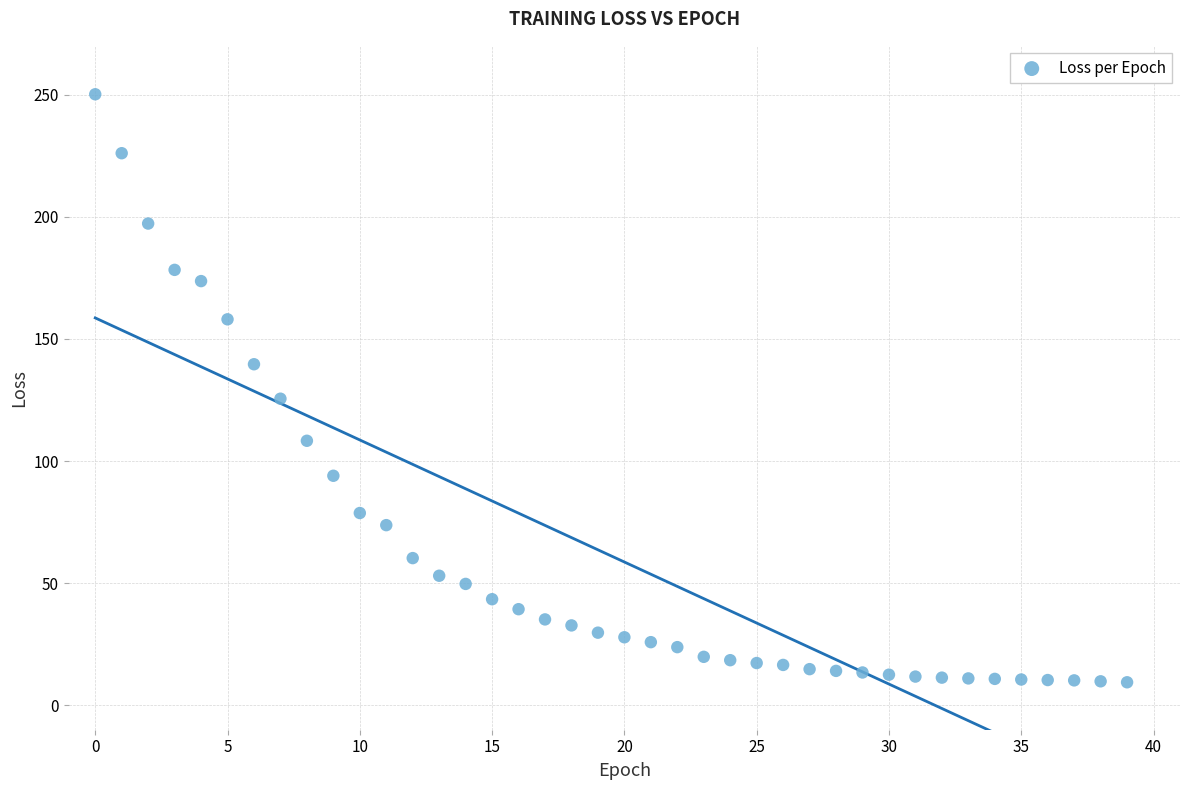

What Y value in the scatter plot is closest to 129?

125.5